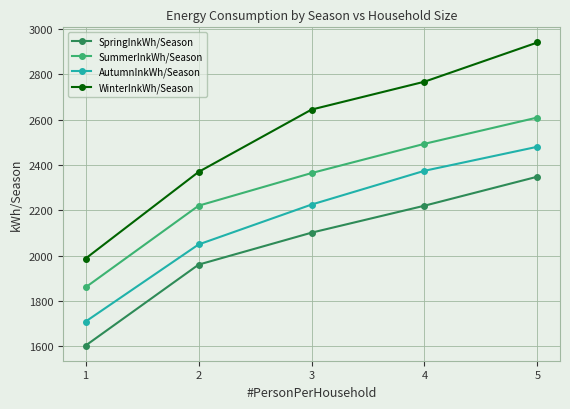

True or false: WinterInkWh/Season and SpringInkWh/Season intersect in this chart.

False